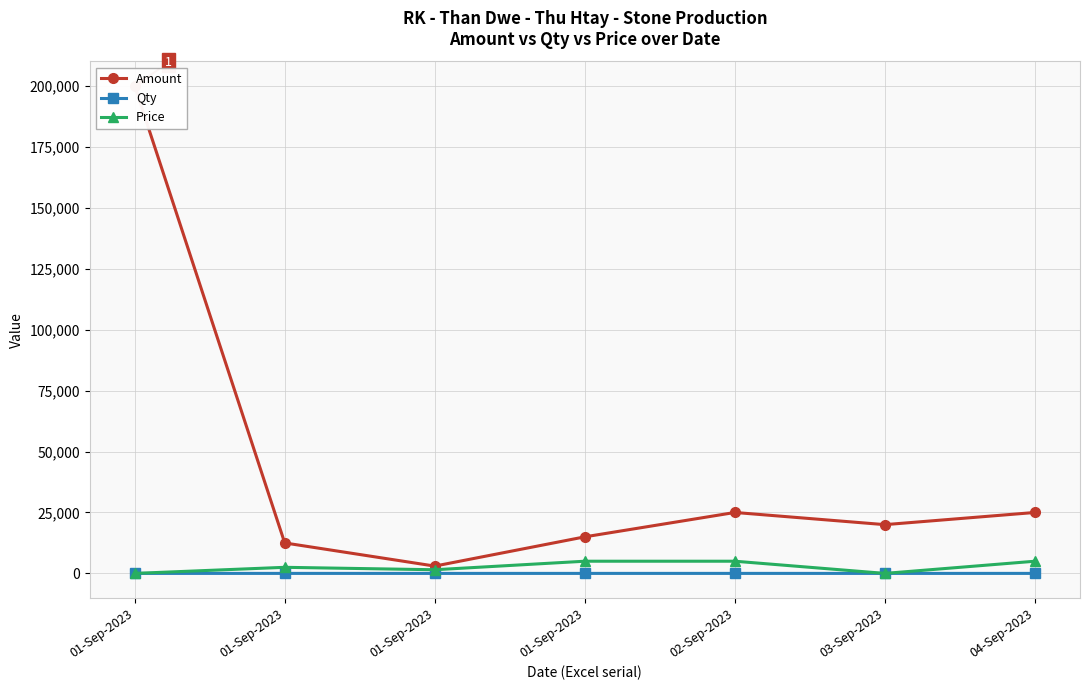

How many lines are shown in the chart?

3